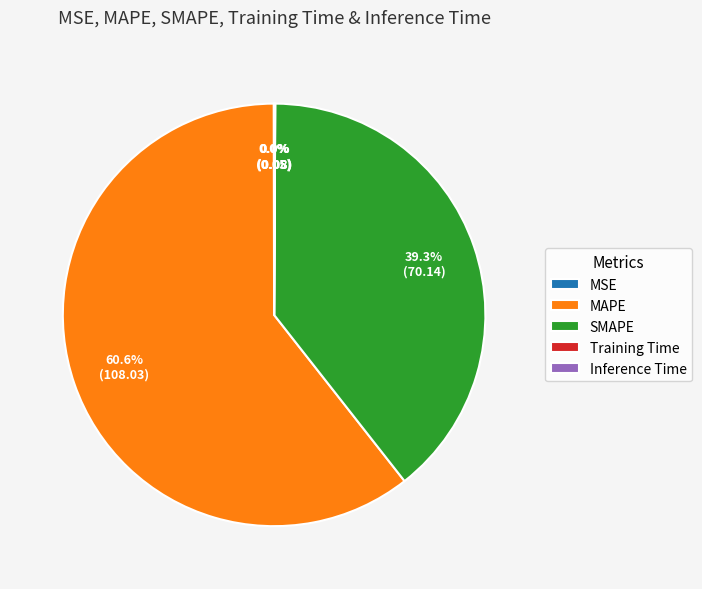

What is the largest slice in the pie chart?

MAPE